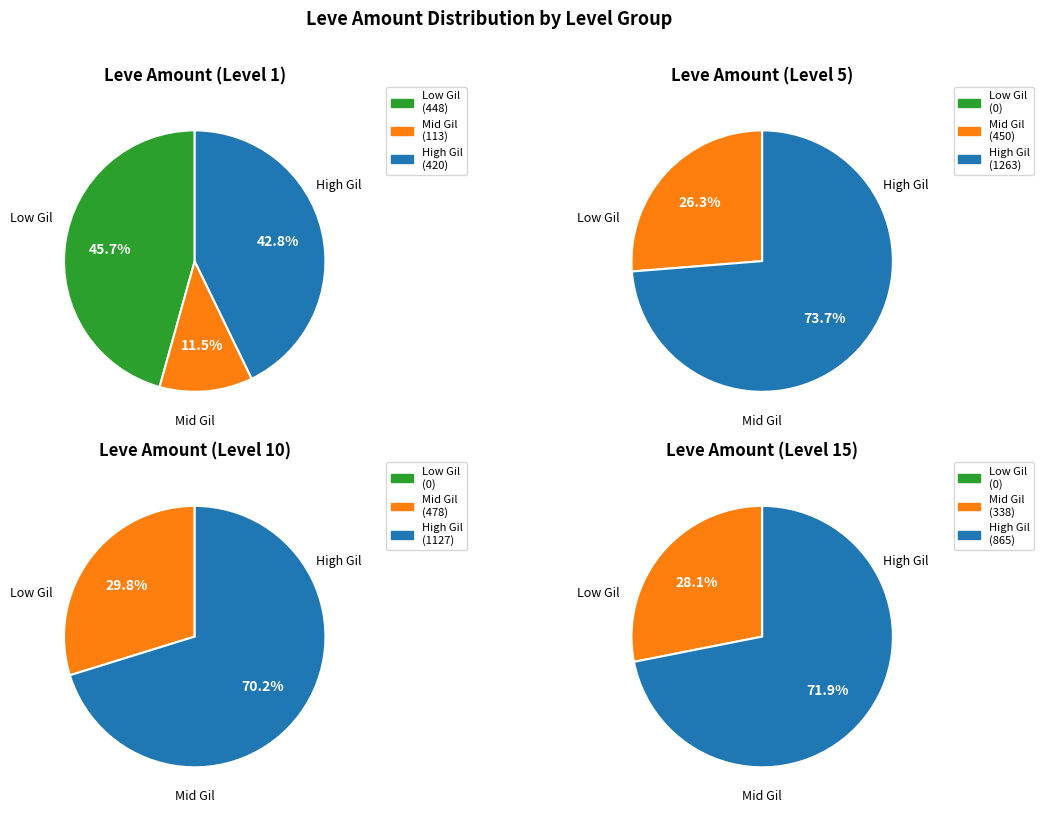

Is the sum of 4 and 2 greater than half?

No